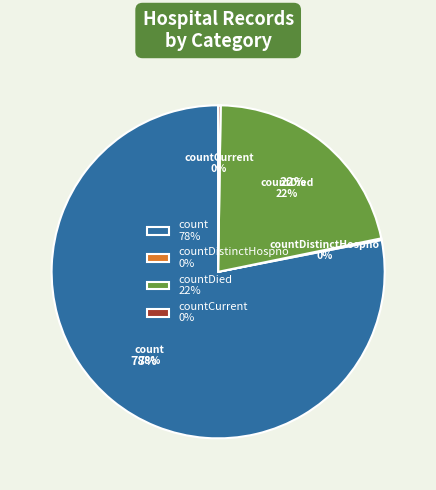

Is it true that countDied is 16% of the pie?

False